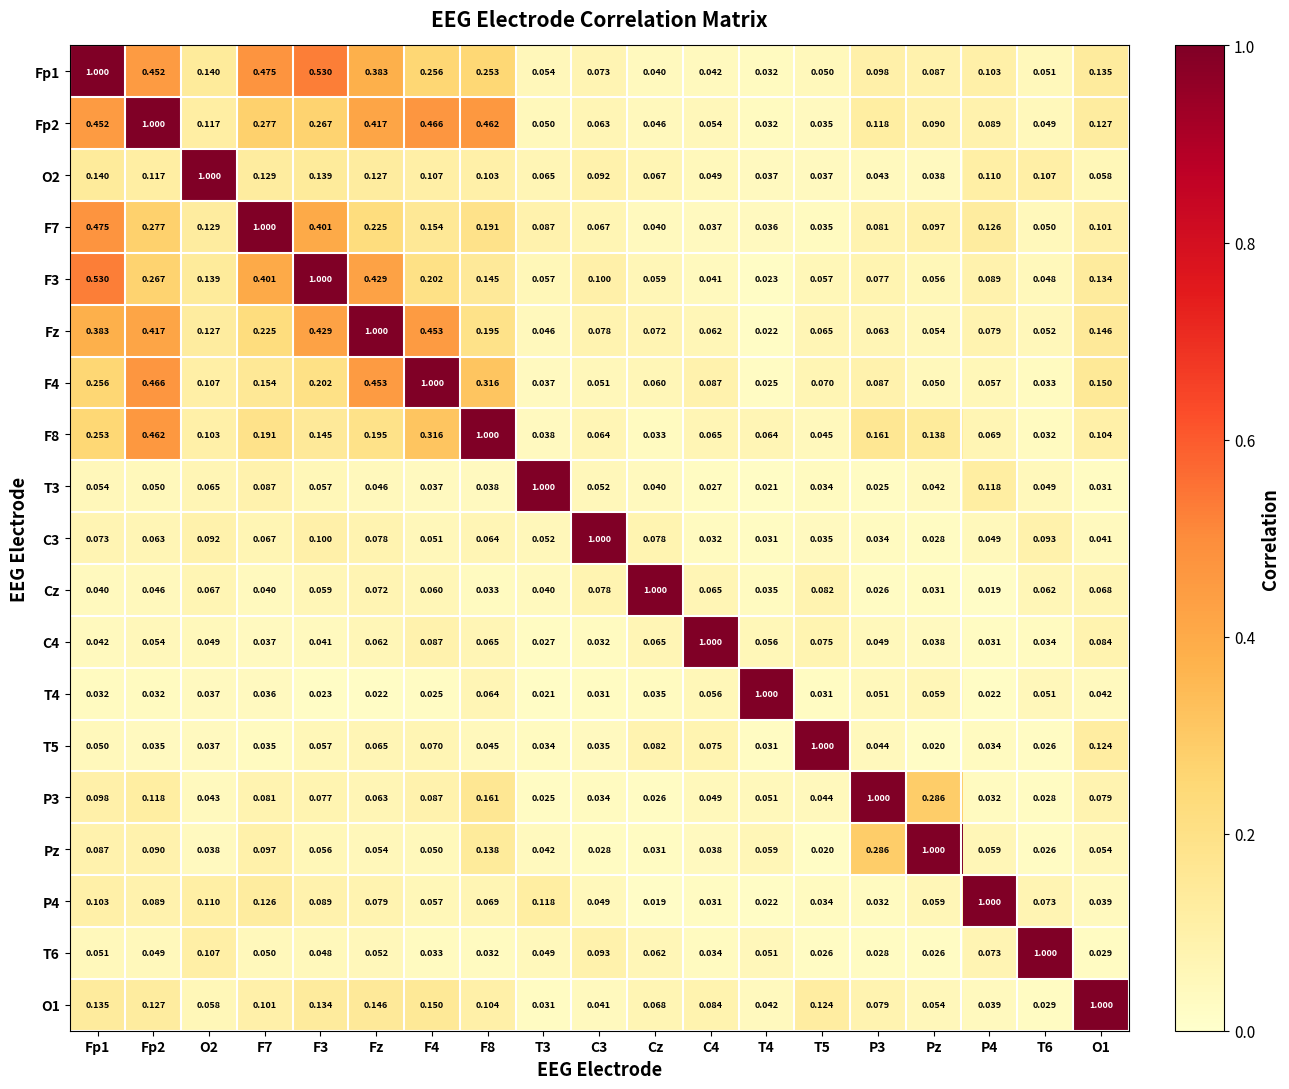

Is the value of F3 at P3 greater than the value of T5 at Fz?

Yes